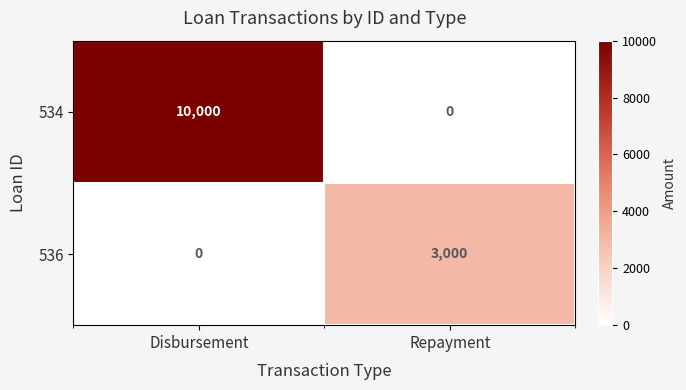

What is the greatest value displayed?

10000